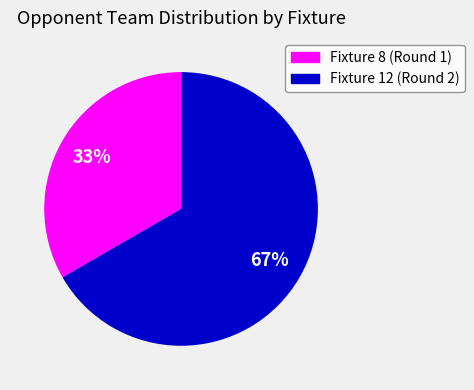

How many slices are in this pie chart?

2